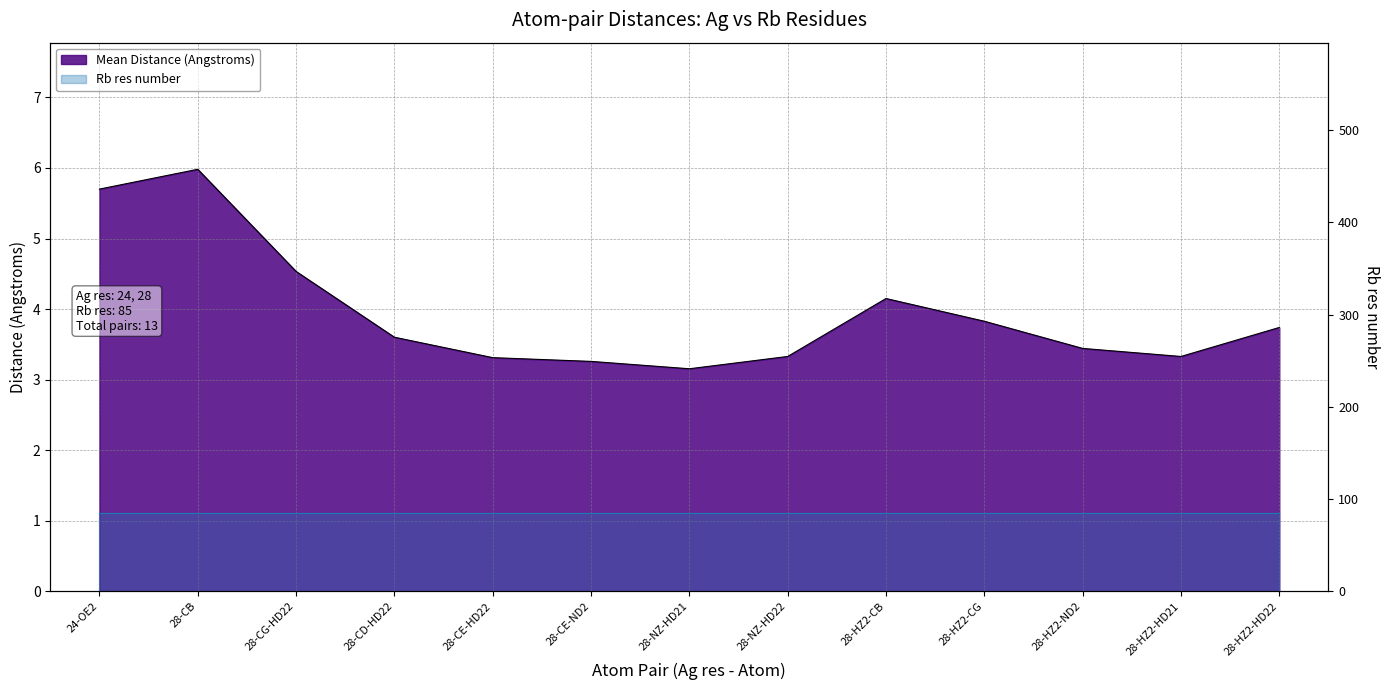

What is the sum of the values at 28-HZ2-CG and 28-CD-HD22?

7.4